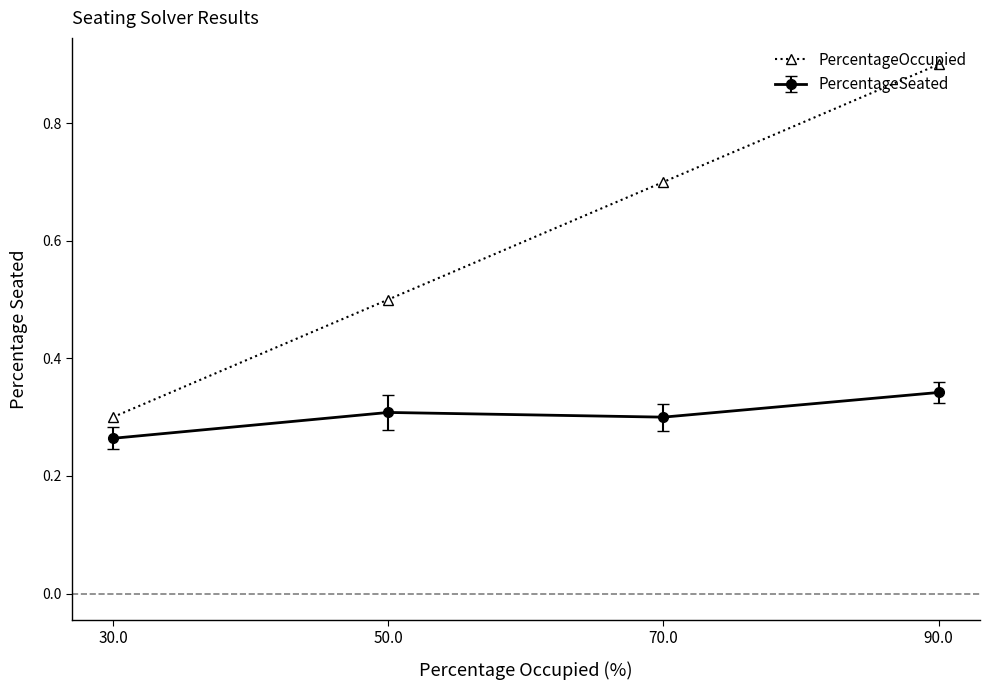

What is the sum of the PercentageSeated values at 70.0 and 50.0?

0.6